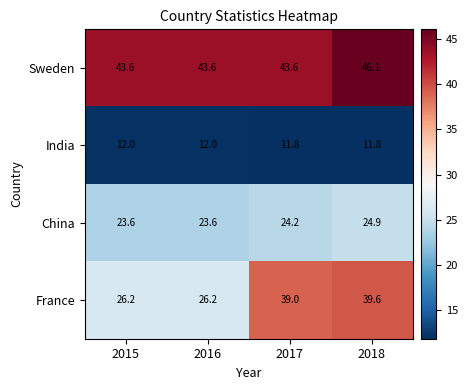

Reading left to right, what are all the values shown in this chart?

Sweden: 2015=43.6	2016=43.6	2017=43.6	2018=46.1
India: 2015=12.0	2016=12.0	2017=11.8	2018=11.8
China: 2015=23.6	2016=23.6	2017=24.2	2018=24.9
France: 2015=26.2	2016=26.2	2017=39.0	2018=39.6